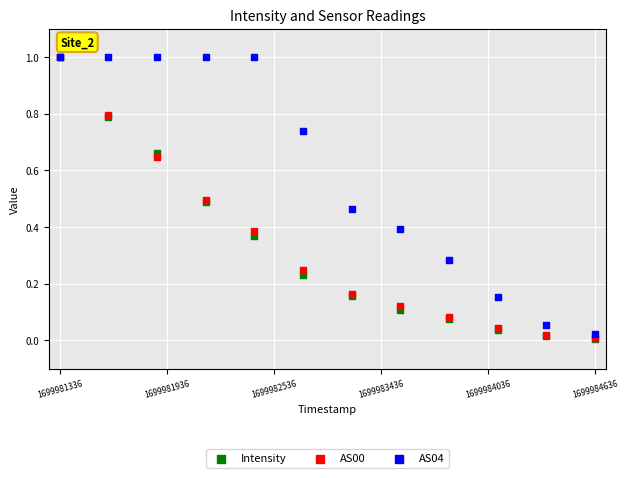

What are all the series names shown in the legend?

Intensity, AS00, AS04